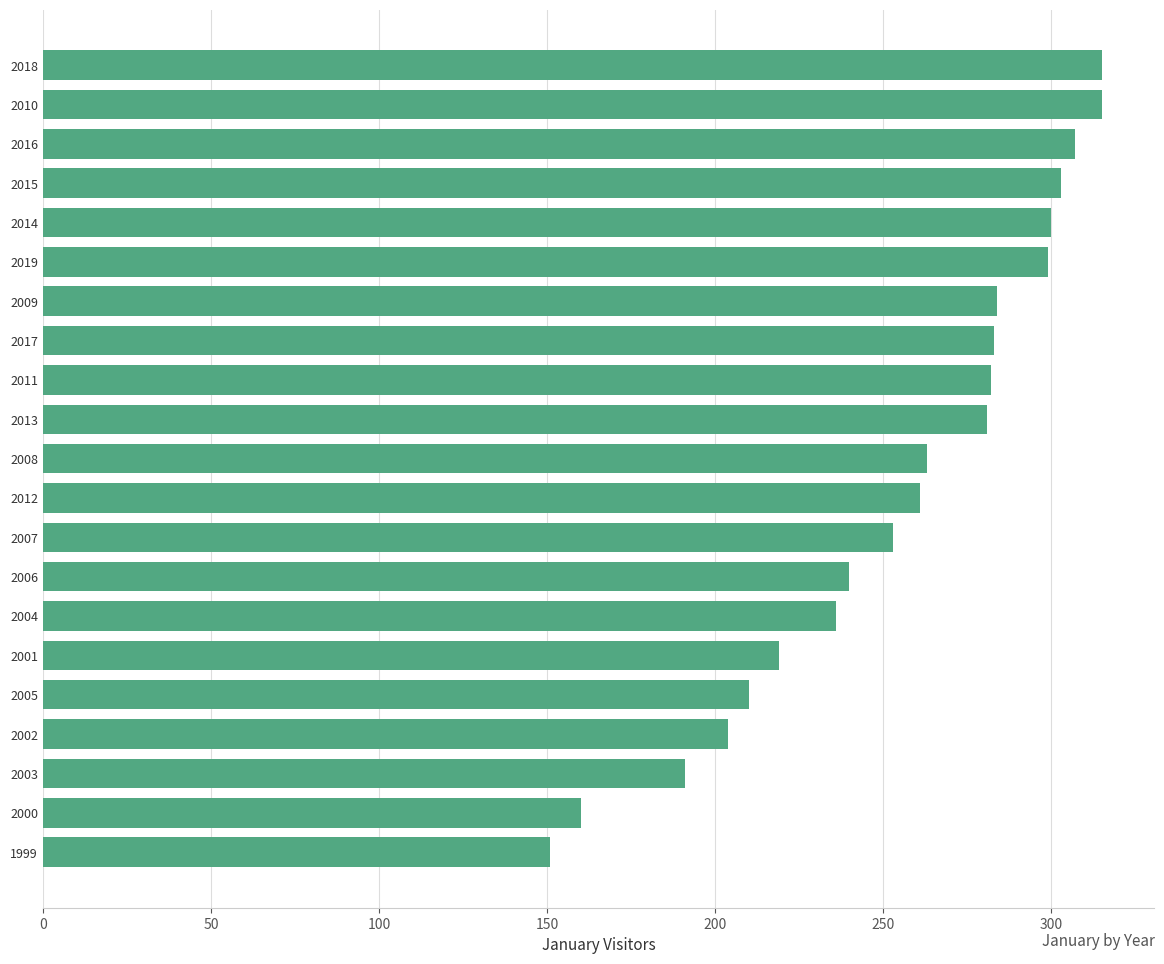

What is the difference between the maximum and minimum values?

164